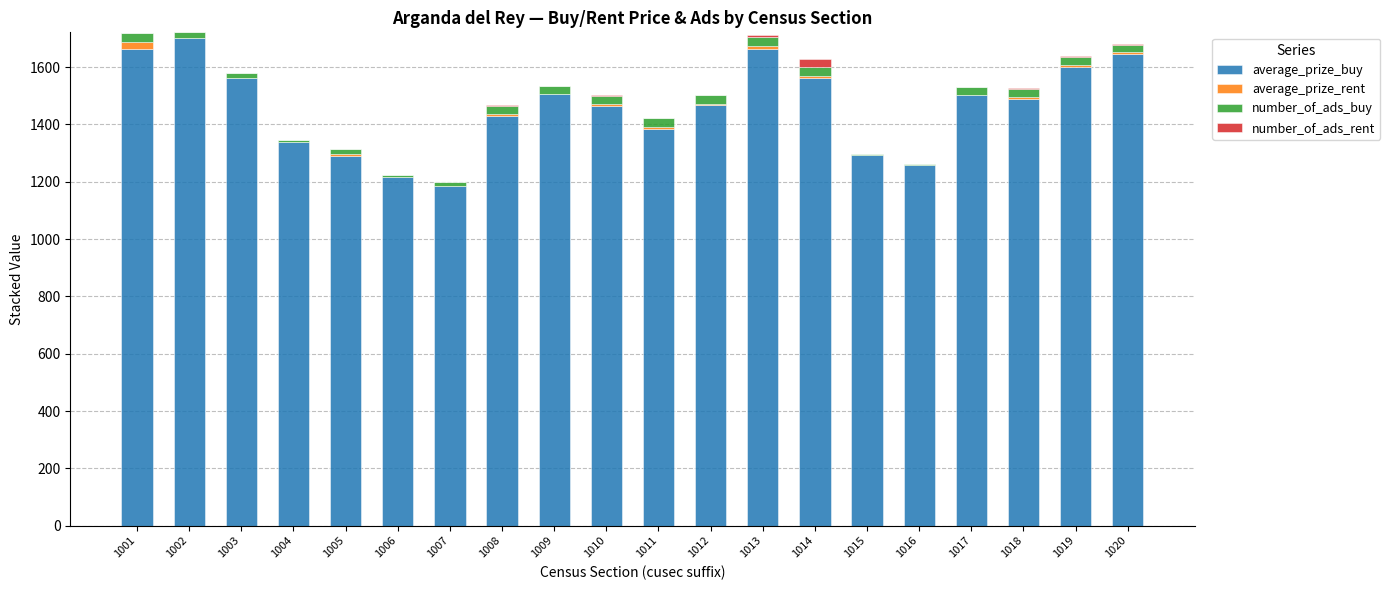

Are the bars horizontal?

No